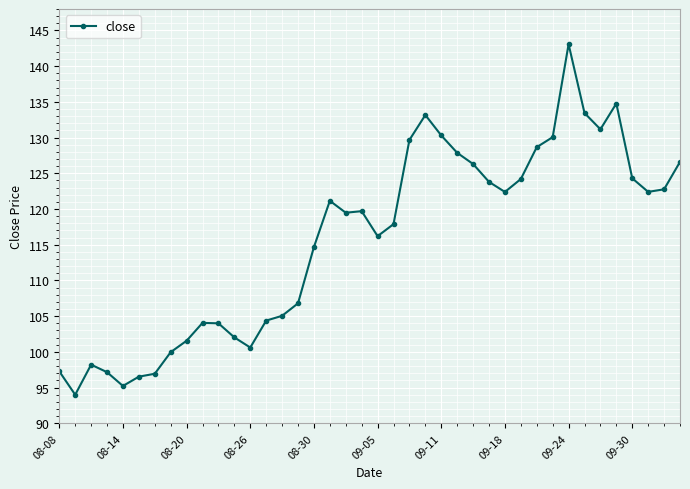

True or false: the data has more than 0 interior local peaks.

True